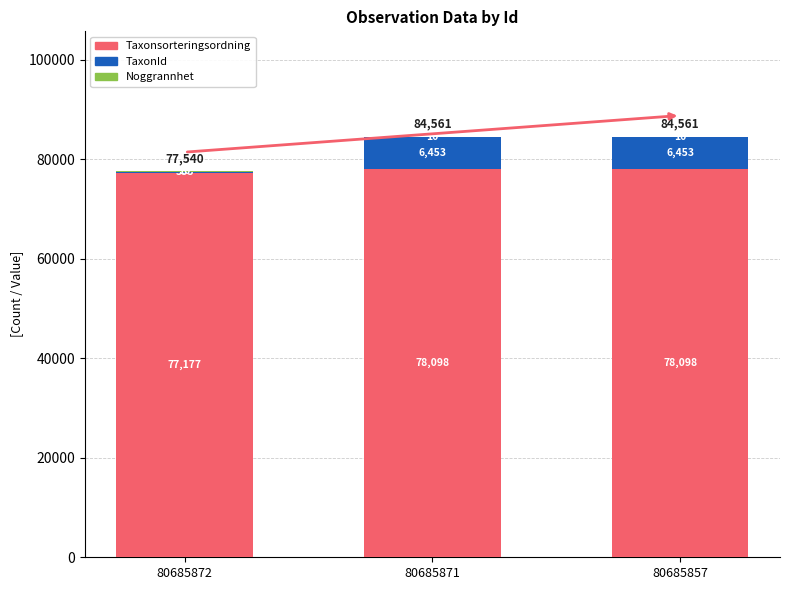

At which label is Taxonsorteringsordning closest to 77637?

80685872